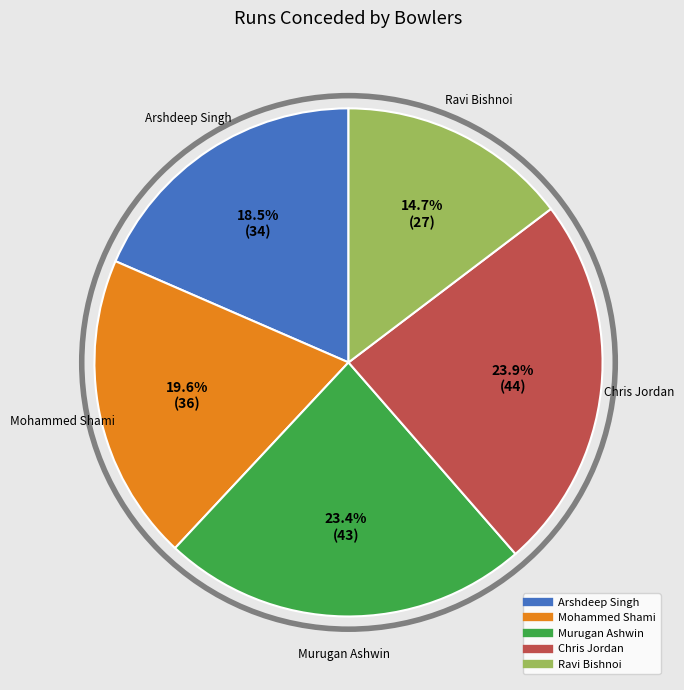

Does Ravi Bishnoi represent more than half of the total?

No